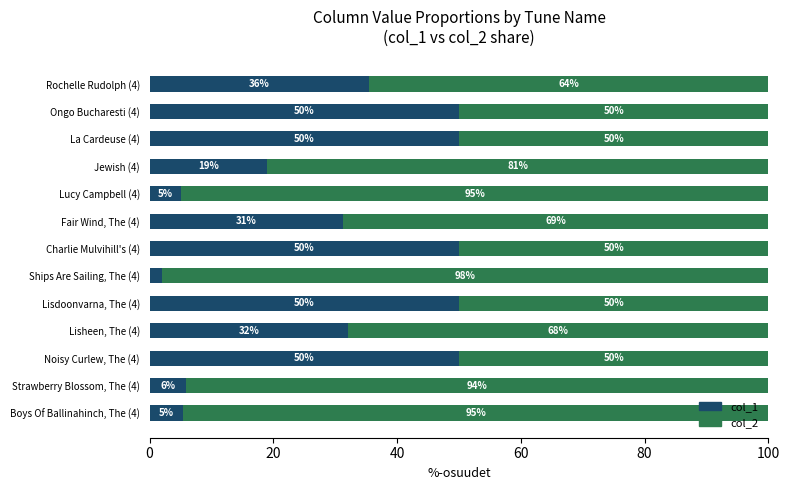

What is the average value of the col_1 series?

29.7